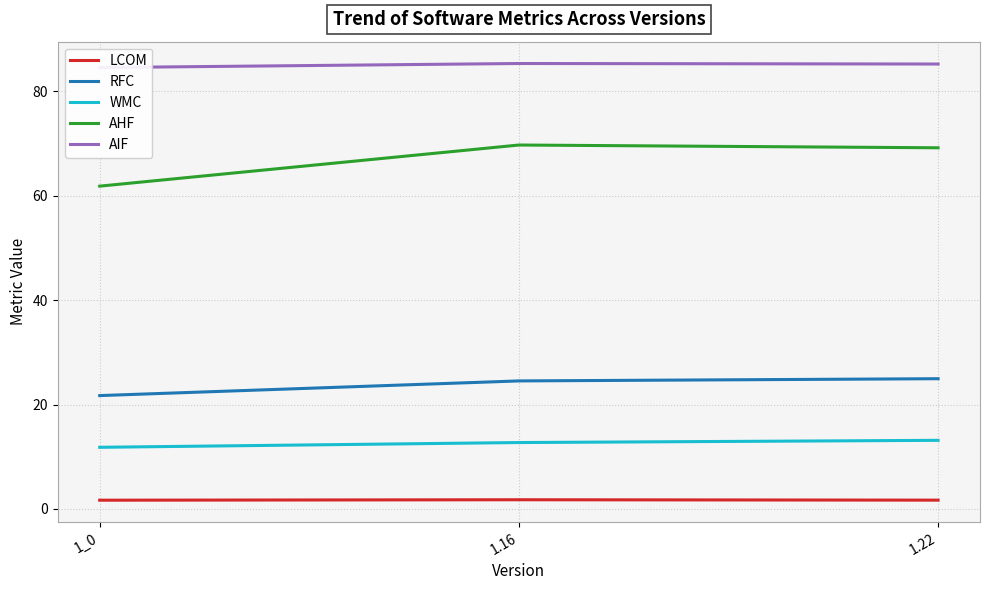

What is the sum of the RFC values at 1.22 and 1_0?

46.7